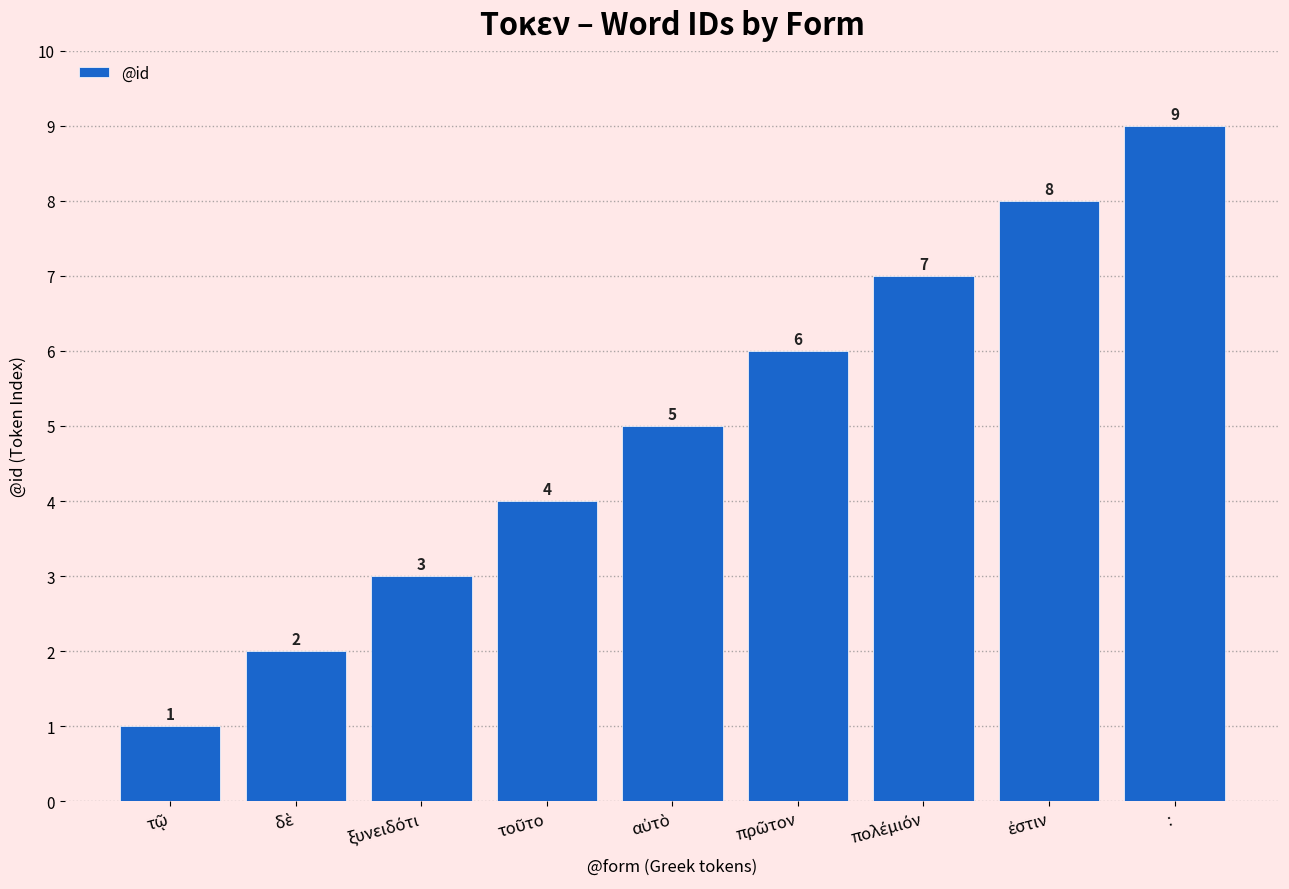

Reading left to right, transcribe all the data shown in this chart.

1	2	3	4	5	6	7	8	9